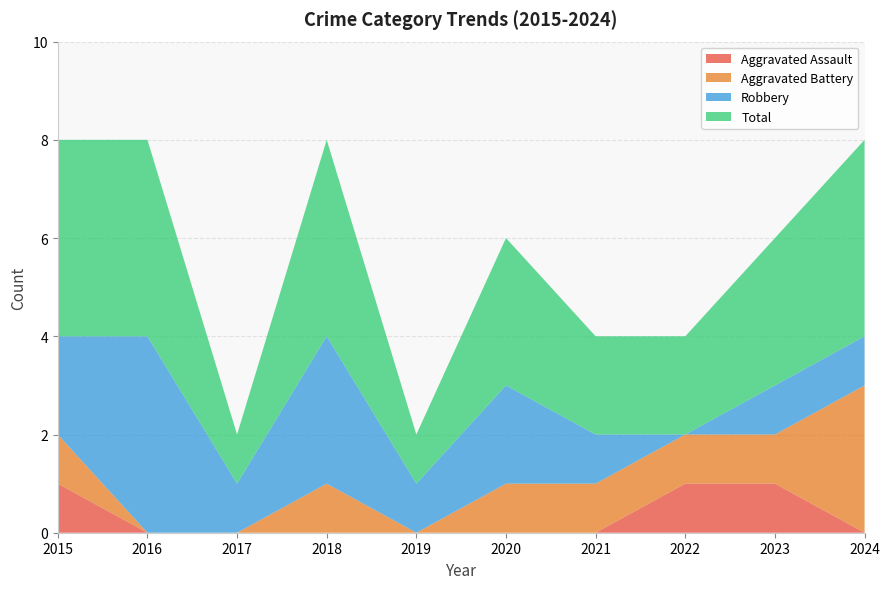

Reading right to left, transcribe all the data shown in this chart.

Aggravated Assault: 0	1	1	0	0	0	0	0	0	1
Aggravated Battery: 3	1	1	1	1	0	1	0	0	1
Robbery: 1	1	0	1	2	1	3	1	4	2
Total: 4	3	2	2	3	1	4	1	4	4